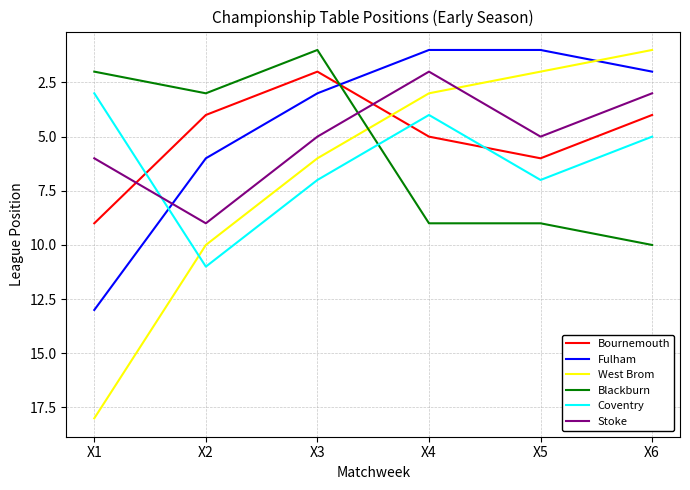

What is the sum of all Blackburn values?

34